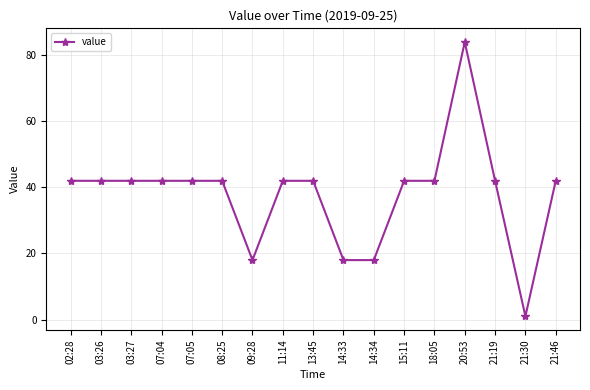

Is this an area chart (filled region under the line)?

No